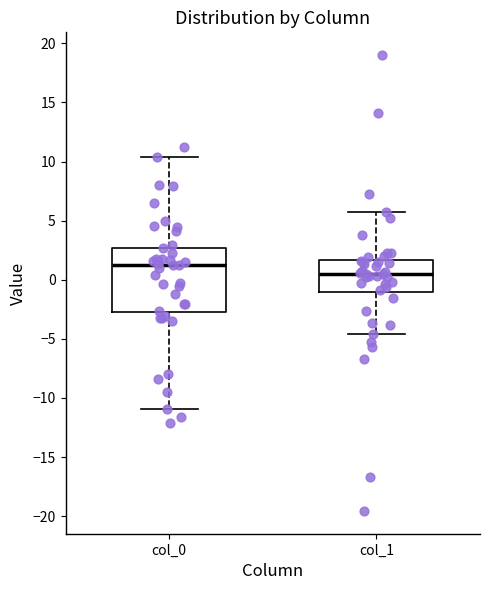

Which box's median line is the lowest?

col_1